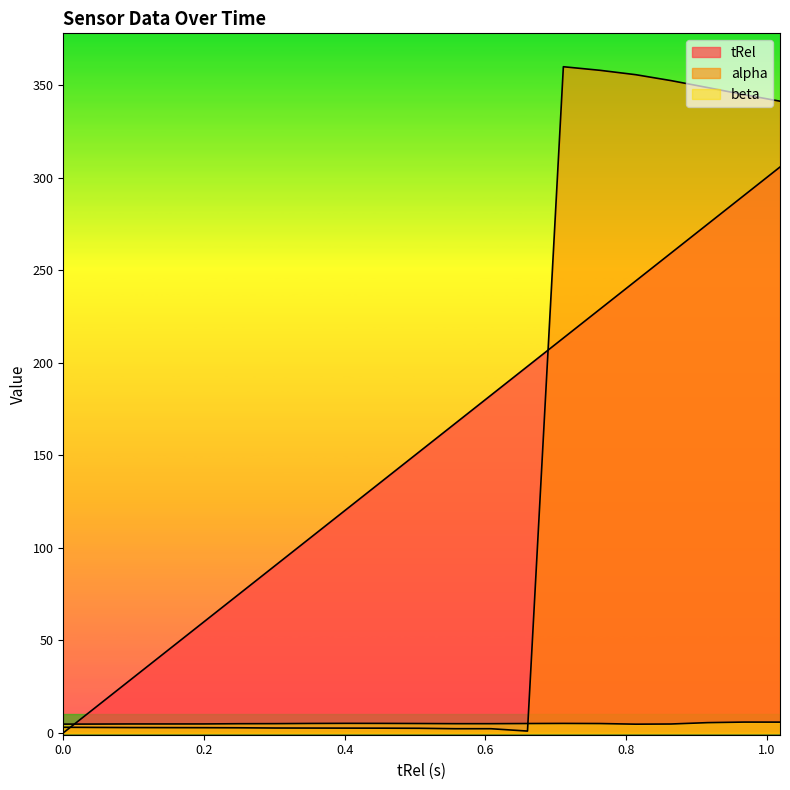

What are all the series names shown in the legend?

tRel, alpha, beta